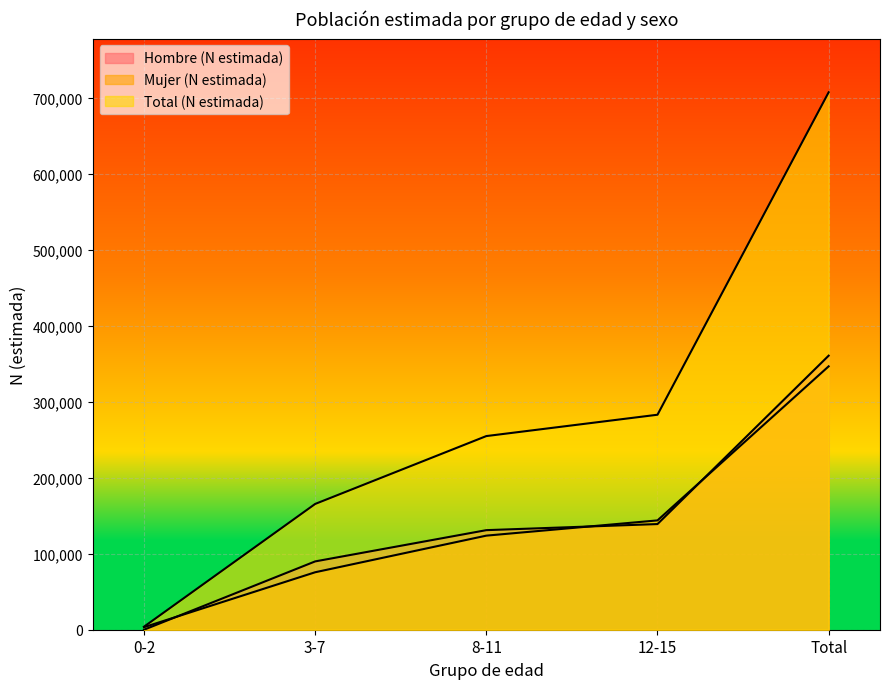

Reading left to right, extract all data points from this chart.

Hombre (N estimada): 0-2=0	3-7=89860	8-11=130975	12-15=138983	Total=360487
Mujer (N estimada): 0-2=3298	3-7=75588	8-11=123754	12-15=143813	Total=346453
Total (N estimada): 0-2=3967	3-7=165448	8-11=254729	12-15=282796	Total=706940